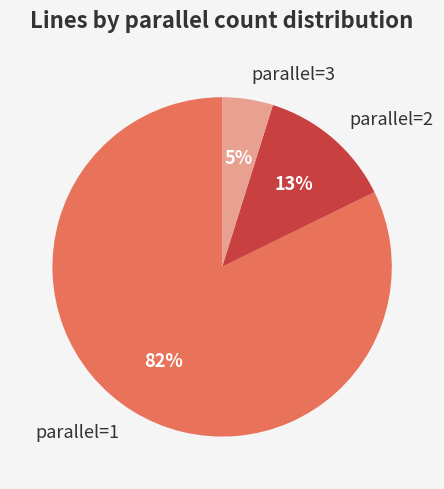

Count the number of slices in the pie.

3